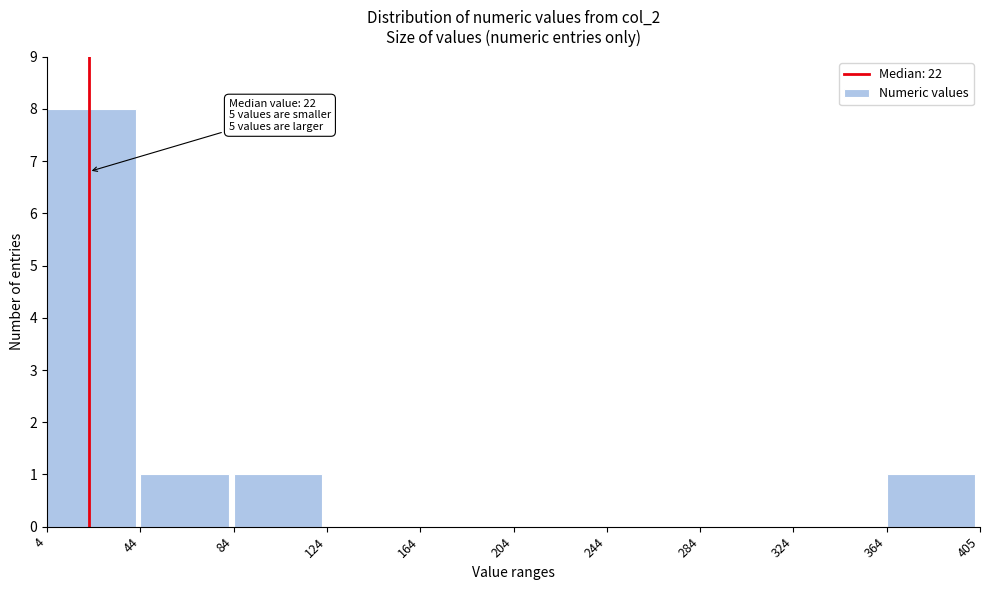

Which range on the x-axis has the tallest bar?

4 to 44